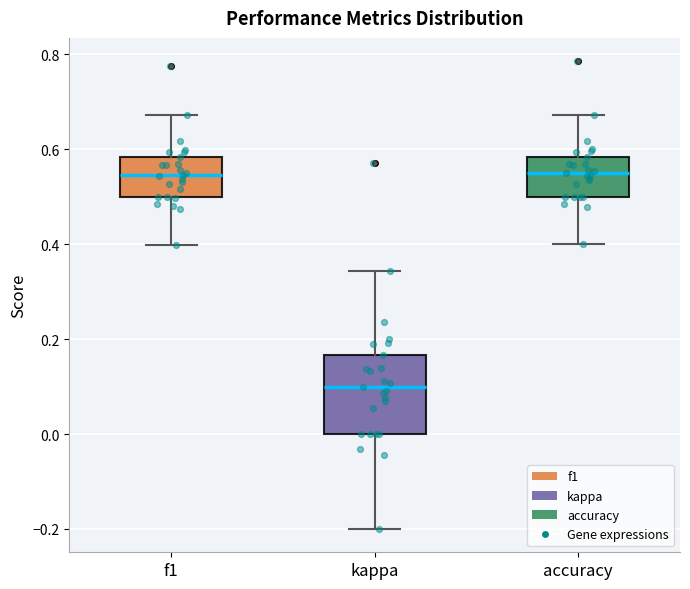

Where does the upper whisker of the box for kappa end on the y-axis? The values are not printed on the chart, so give them approximately, as read against the axis.

0.34